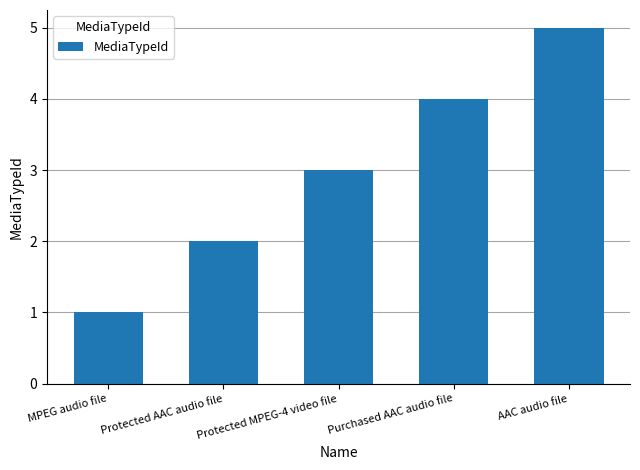

Count the number of categories in the chart.

5